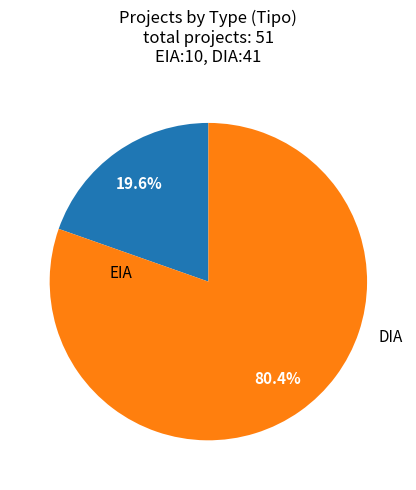

Does any single category account for the majority?

Yes